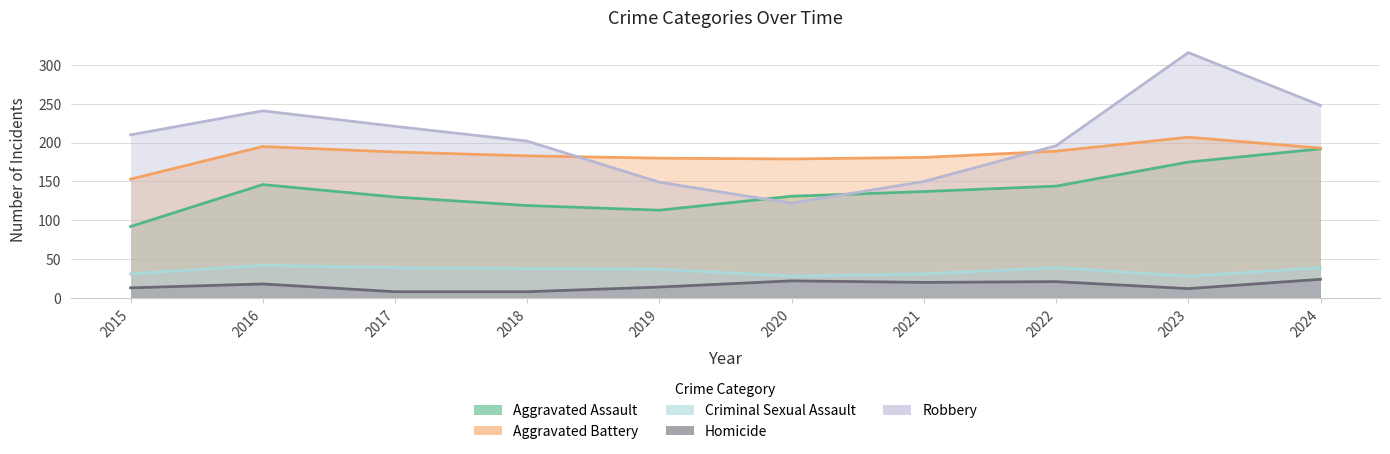

What is the difference between the highest and lowest values at 2021?

161